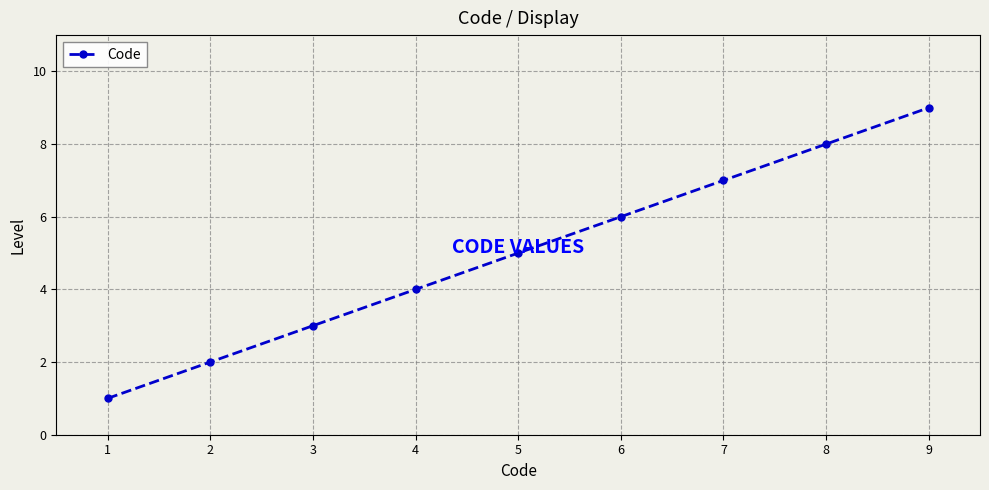

What is the difference between the values at 3 and 1?

2